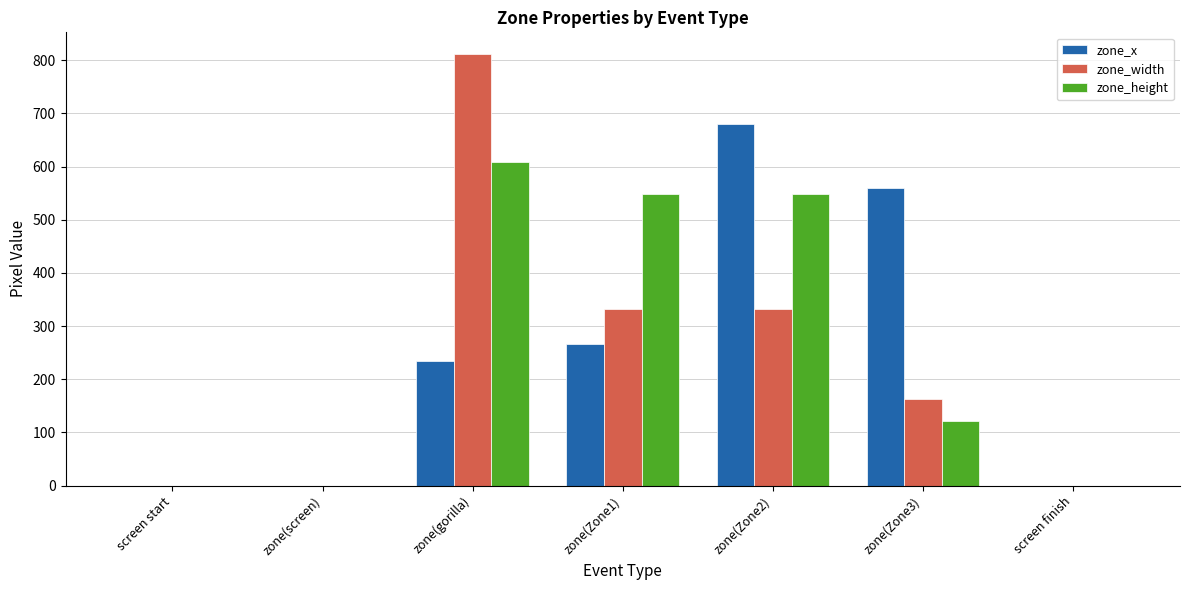

True or false: zone_x has a value of 344 at zone(gorilla).

False